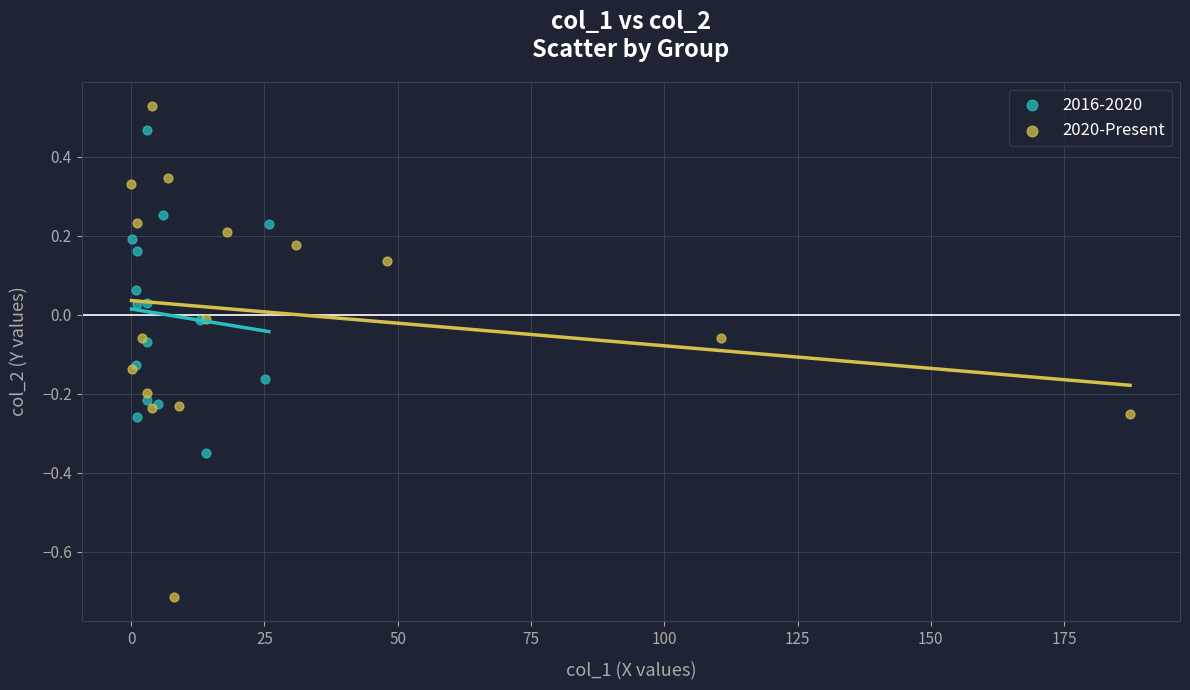

Which series reaches the minimum Y coordinate?

2020-Present